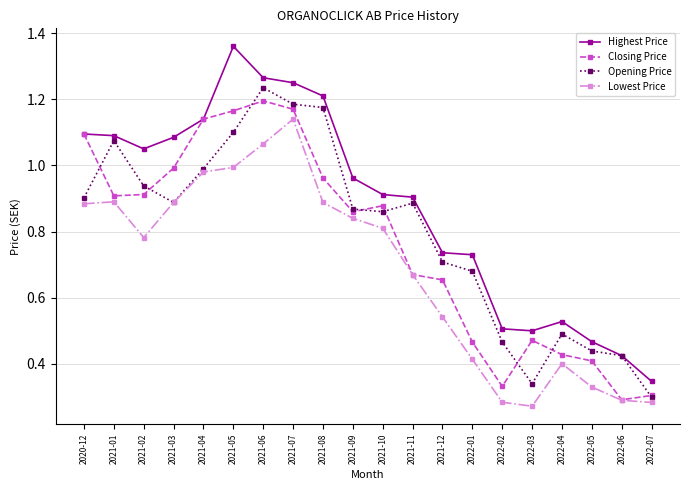

Where is Highest Price nearest to the value 0?

2022-07